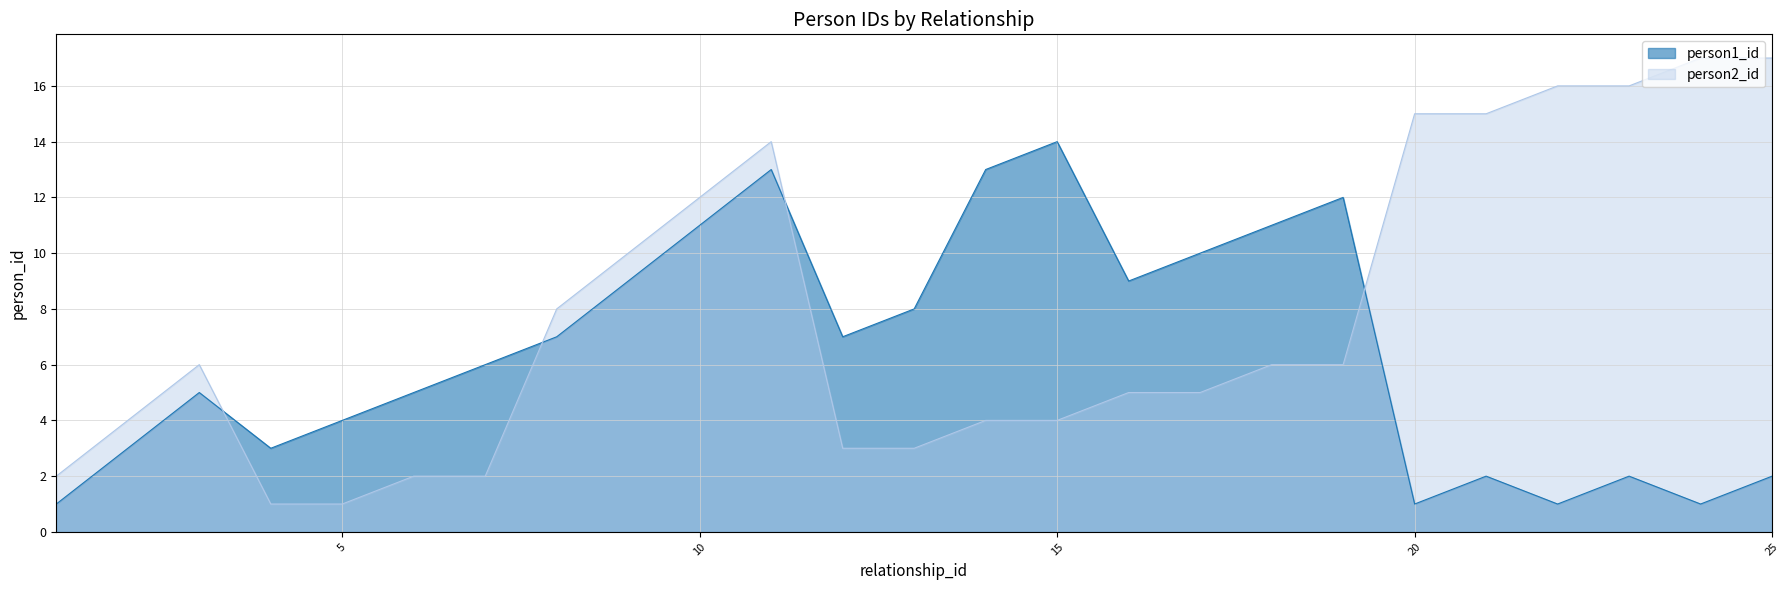

Reading left to right, extract all data points from this chart.

person1_id: 1=1	2=3	3=5	4=3	5=4	6=5	7=6	8=7	9=9	10=11	11=13	12=7	13=8	14=13	15=14	16=9	17=10	18=11	19=12	20=1	21=2	22=1	23=2	24=1	25=2
person2_id: 1=2	2=4	3=6	4=1	5=1	6=2	7=2	8=8	9=10	10=12	11=14	12=3	13=3	14=4	15=4	16=5	17=5	18=6	19=6	20=15	21=15	22=16	23=16	24=17	25=17